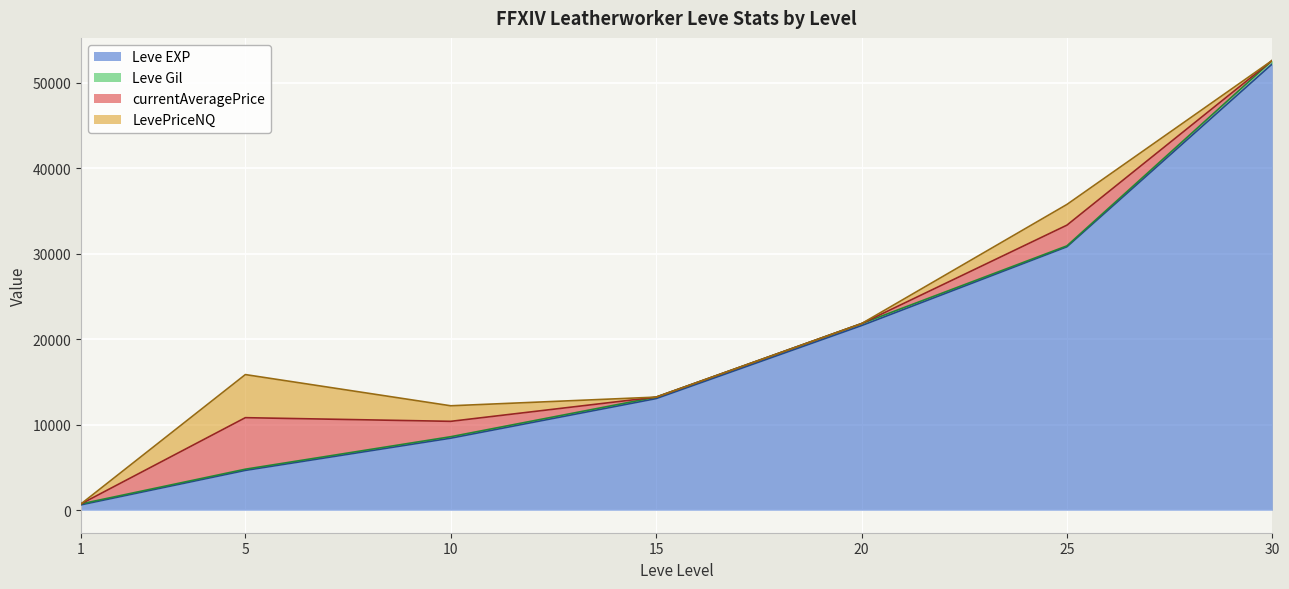

List the labels in order of LevePriceNQ value, largest first.

5, 25, 10, 1, 15, 20, 30